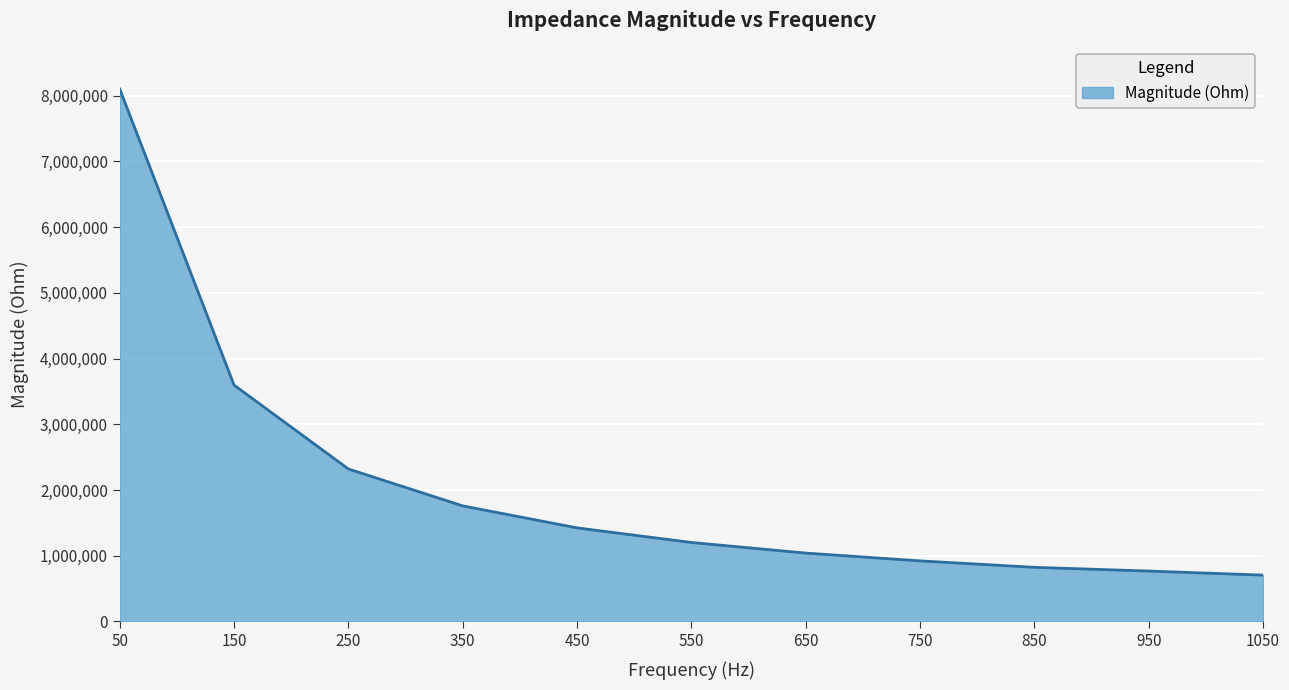

Reading left to right, transcribe all the data shown in this chart.

8102771.5	3596804.4	2319898.6	1758099.0	1423394.0	1201132.0	1039749.9	921135.0	823011.3	766208.2	704340.8